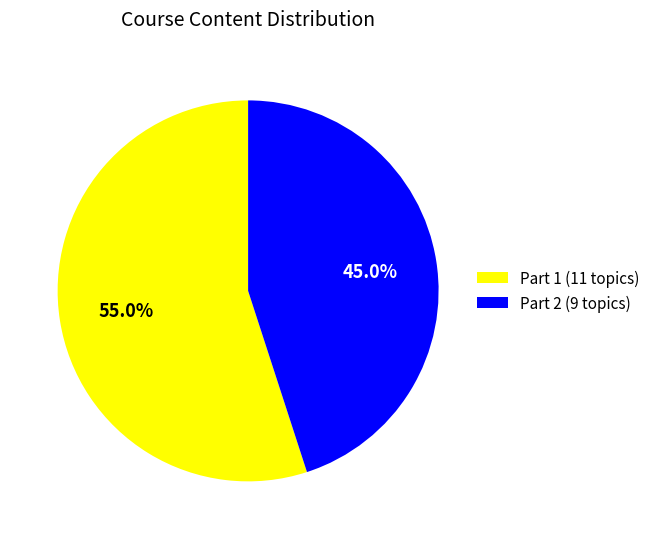

Which slice represents more than half of the pie?

Part 1 (11 topics)